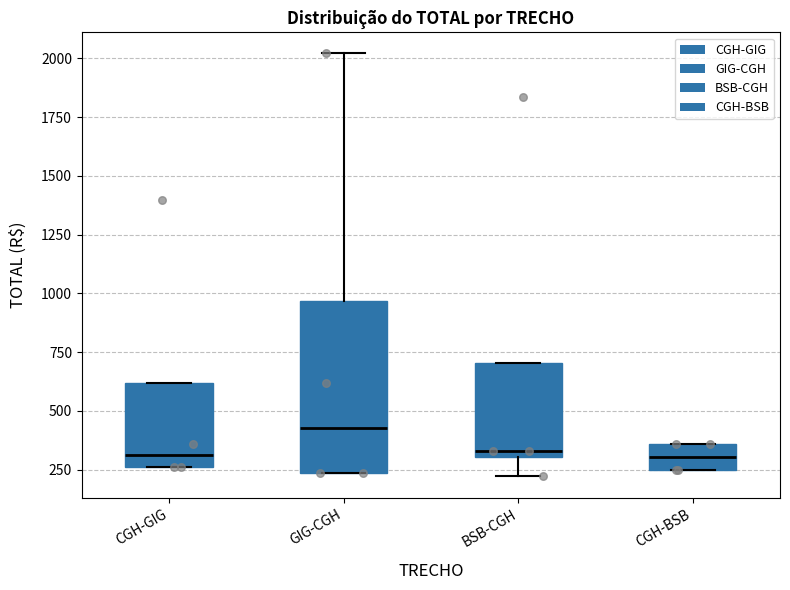

Where is the upper edge of the box for CGH-GIG on the y-axis? The values are not printed on the chart, so give them approximately, as read against the axis.

600